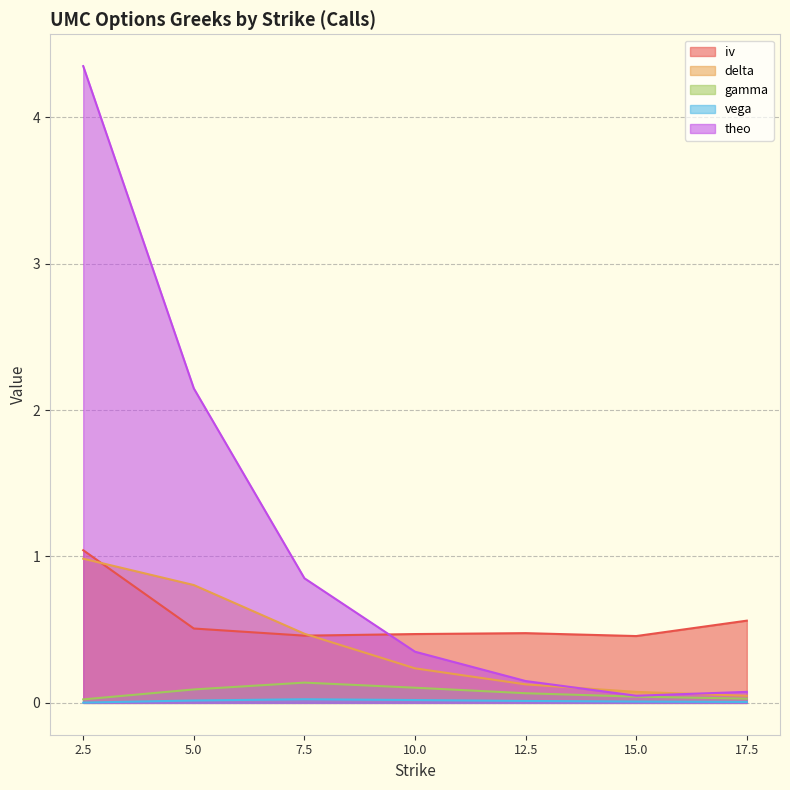

Is it true that theo equals 0.1 at 15.0?

False